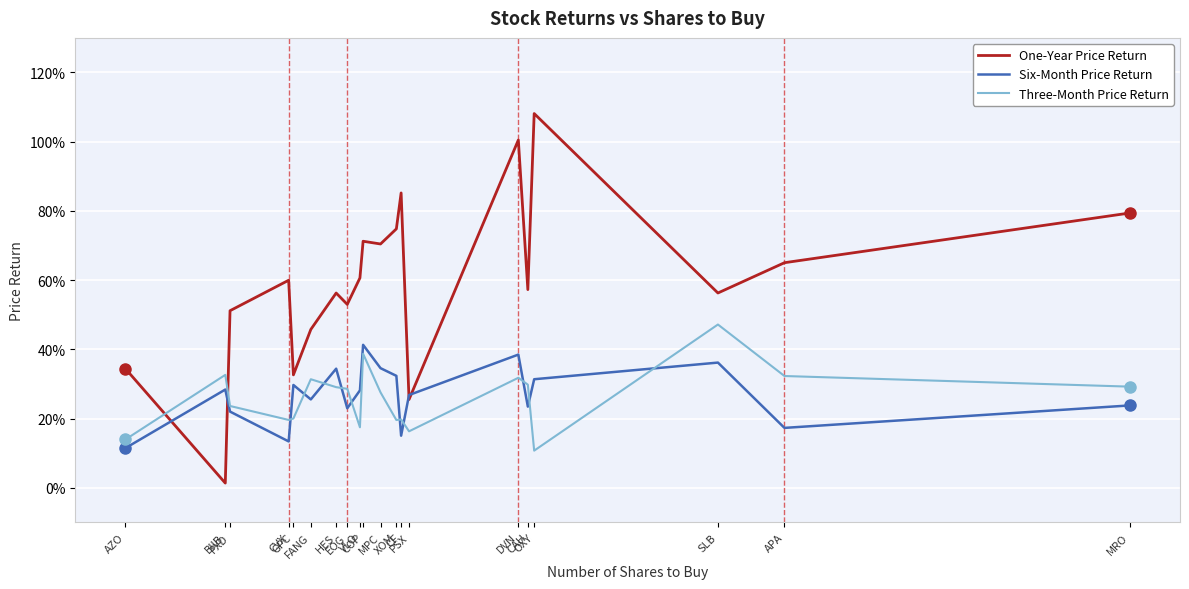

At VLO, list the series in order from largest to smallest.

One-Year Price Return, Six-Month Price Return, Three-Month Price Return